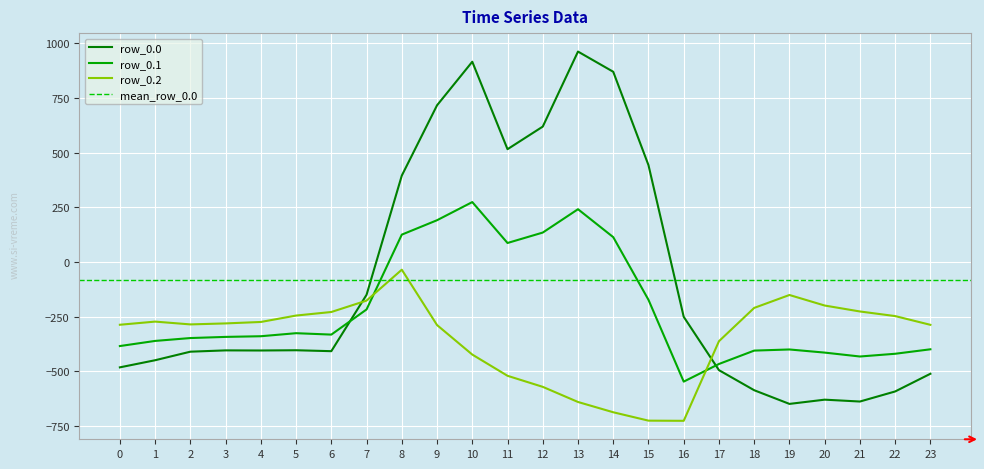

Reading right to left, list all the values displayed in this chart.

row_0.0: -511.3	-592.3	-638.4	-629.9	-649.2	-586.7	-494.8	-250.9	443.0	870.3	962.7	619.4	516.0	916.2	716.9	395.3	-150.1	-408.0	-403.8	-404.9	-404.4	-410.3	-449.5	-482.0
row_0.1: -399.4	-419.9	-432.4	-414.5	-400.2	-405.4	-466.6	-547.3	-173.1	113.7	241.5	134.6	87.0	274.1	191.1	125.2	-217.1	-332.2	-325.7	-339.6	-342.7	-347.9	-361.1	-384.6
row_0.2: -287.5	-247.4	-226.4	-199.2	-151.0	-210.0	-362.4	-726.6	-725.8	-687.4	-640.4	-571.2	-520.6	-423.5	-288.5	-35.3	-176.6	-228.8	-245.0	-274.4	-281.0	-285.5	-272.7	-287.1